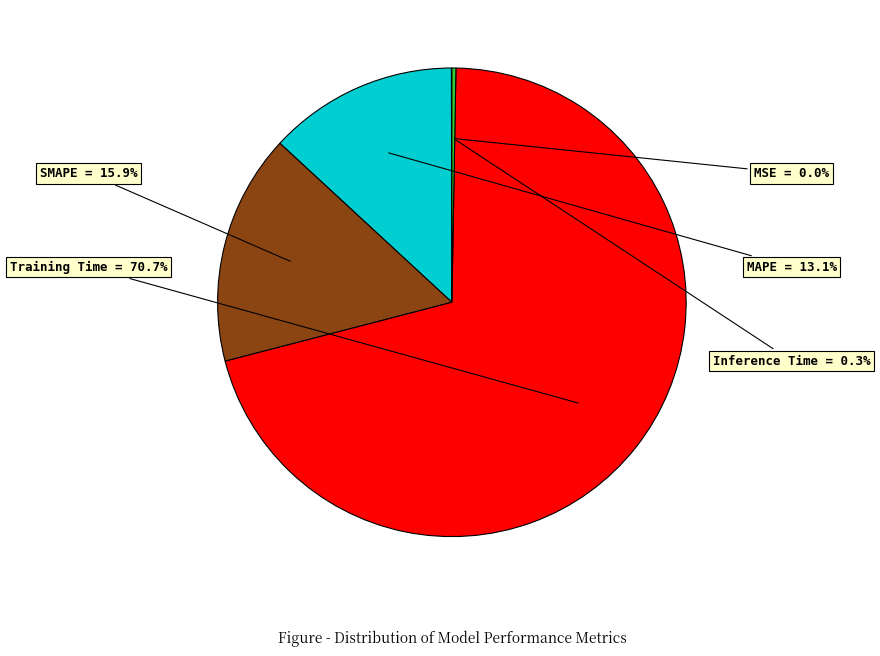

Does any single category account for the majority?

Yes